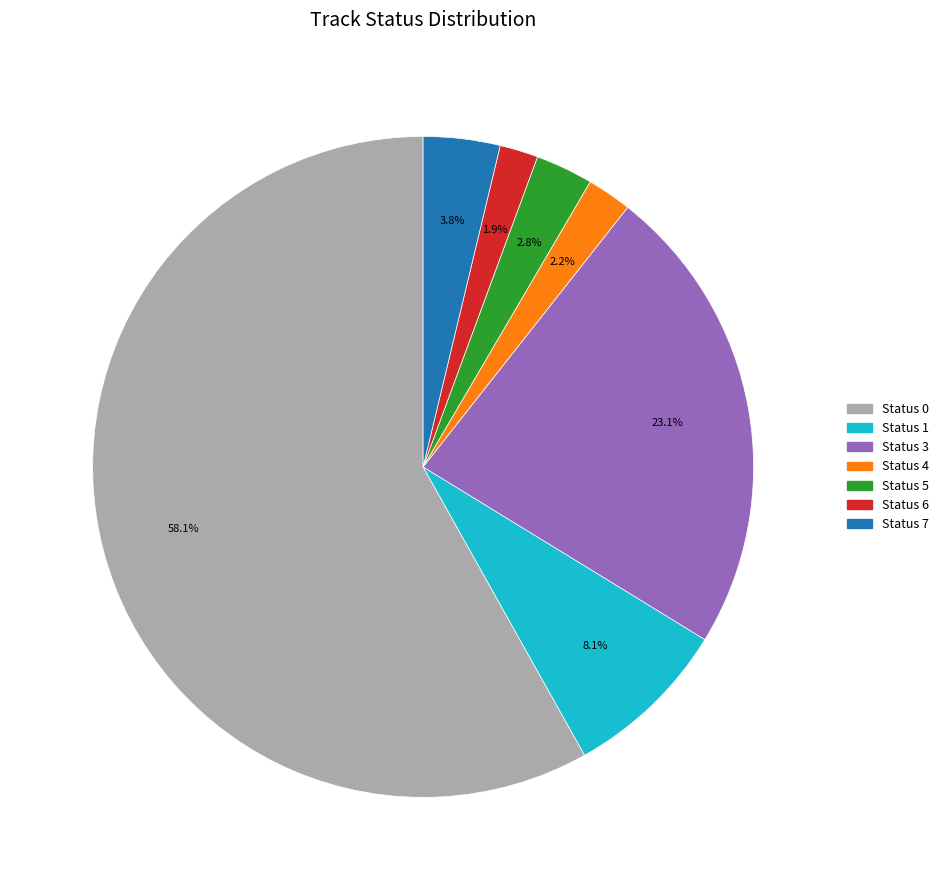

Is there any slice that represents more than half of the pie?

Yes